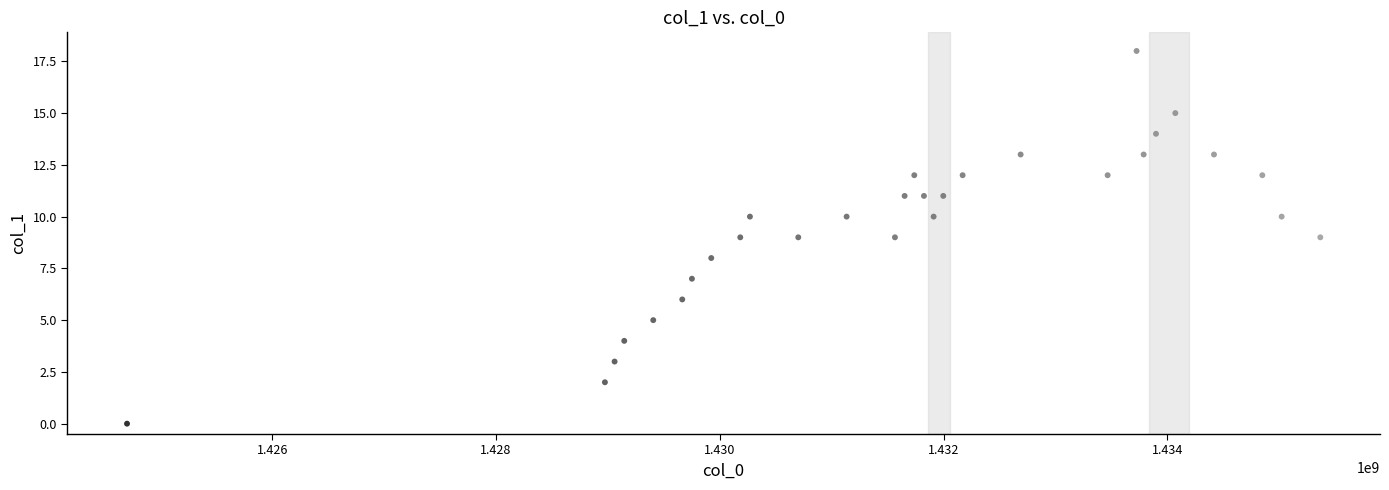

What is the range of Y values (max minus min)?

18